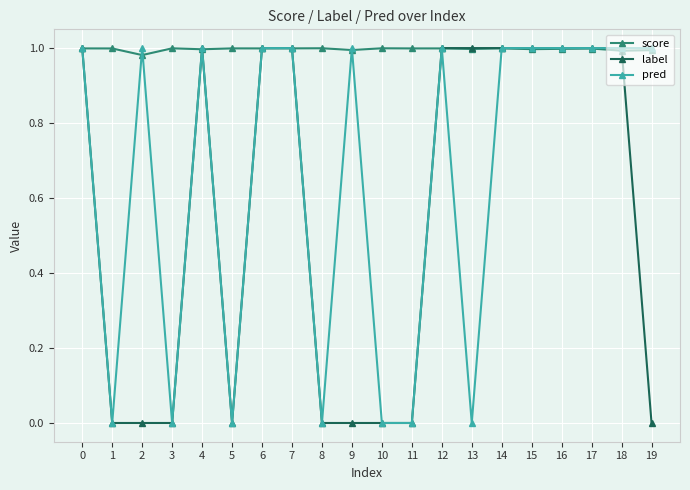

List the series in order of their overall mean, highest first.

score, pred, label